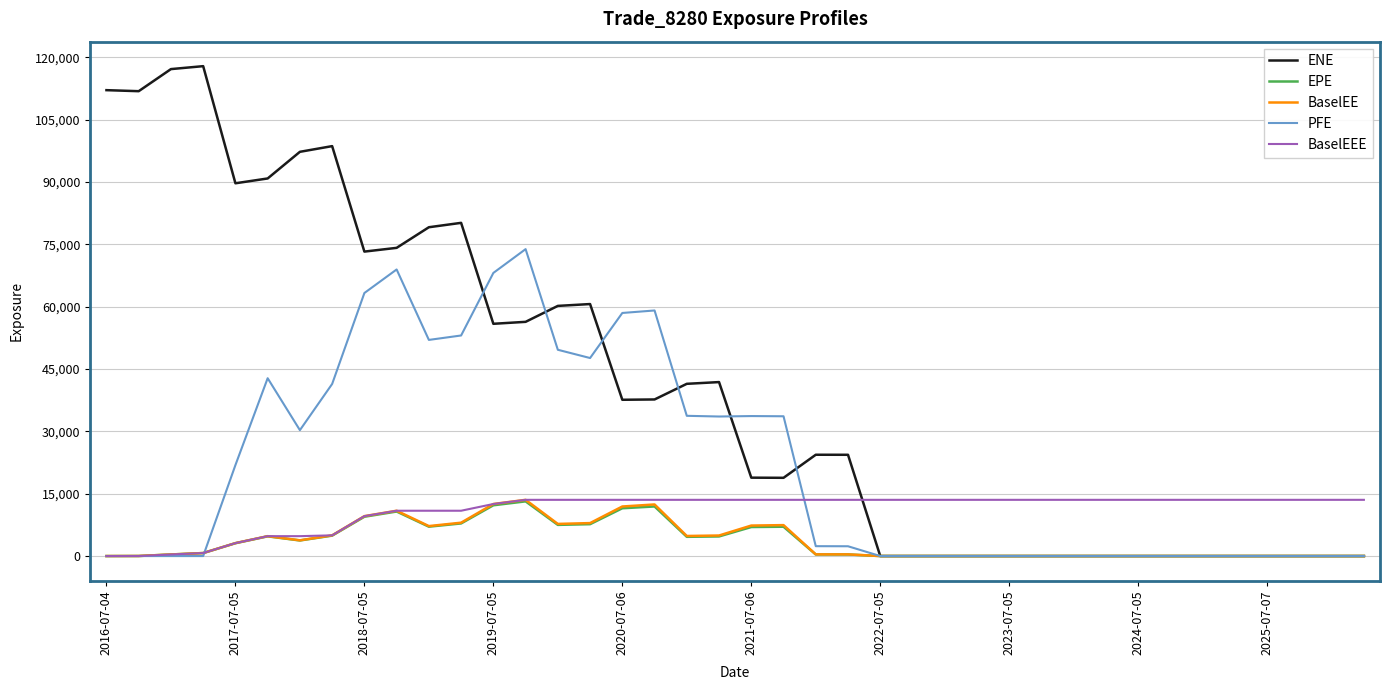

What is the greatest value displayed?

117849.0